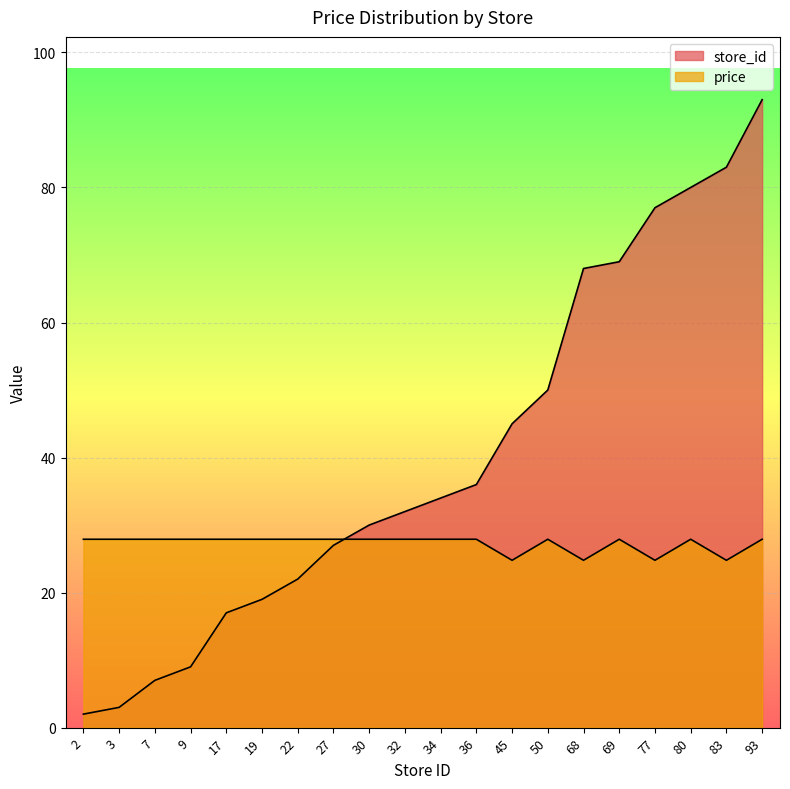

Reading left to right, list all the values displayed in this chart.

store_id: 2.0	3.0	7.0	9.0	17.0	19.0	22.0	27.0	30.0	32.0	34.0	36.0	45.0	50.0	68.0	69.0	77.0	80.0	83.0	93.0
price: 27.9	27.9	27.9	27.9	27.9	27.9	27.9	27.9	27.9	27.9	27.9	27.9	24.8	27.9	24.8	27.9	24.8	27.9	24.8	27.9